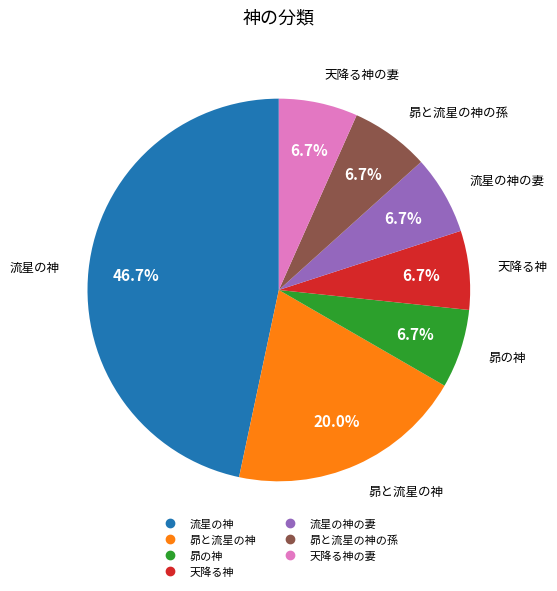

Is there any slice that represents more than half of the pie?

No